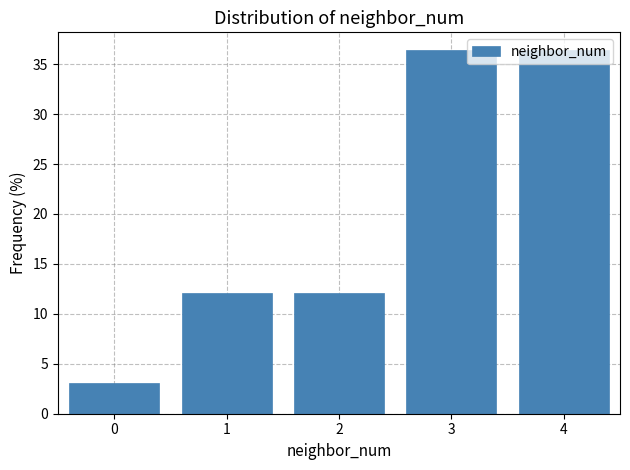

Reading left to right, list every bar in this chart as the range it spans on the x-axis followed by its height. The values are not printed on the chart, so give them approximately, as read against the axis.

-0.5 to 0.5: 3.0
0.5 to 1.5: 12.0
1.5 to 2.5: 12.0
2.5 to 3.5: 36.5
3.5 to 4.5: 36.5